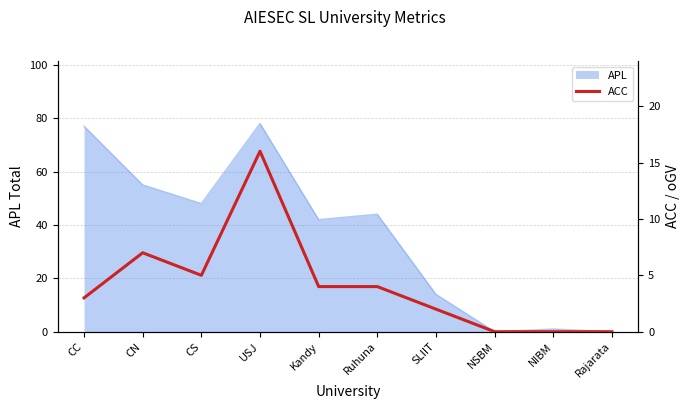

Reading left to right, what are all the values shown in this chart?

3	7	5	16	4	4	2	0	0	0